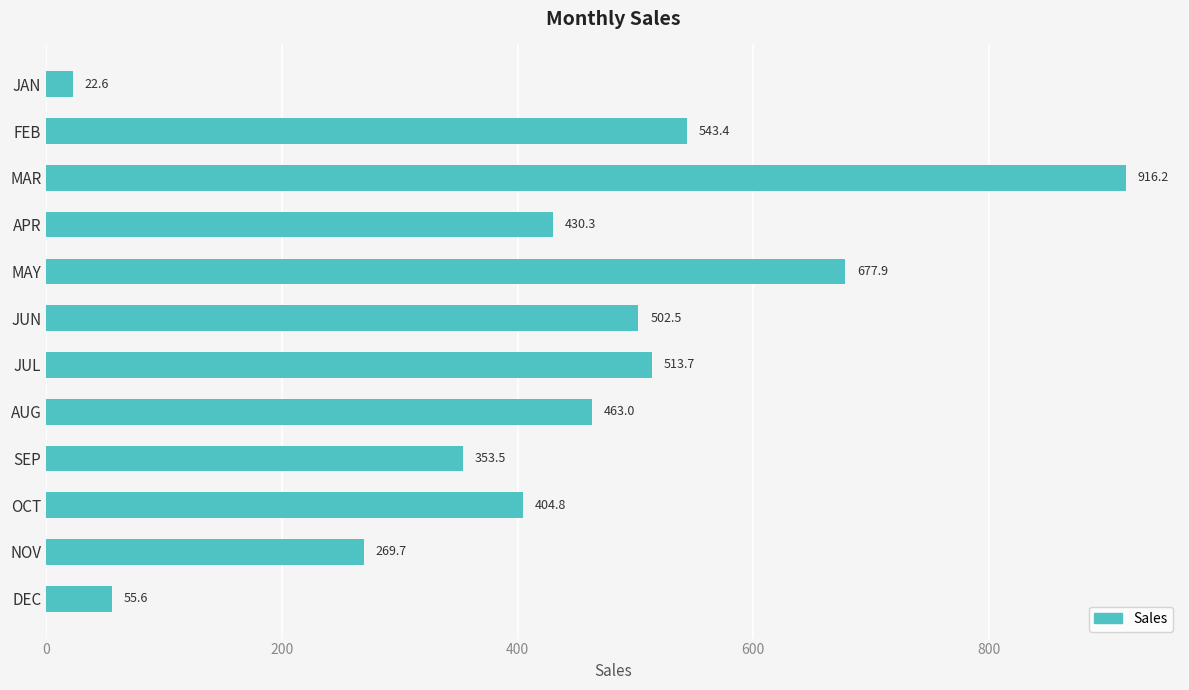

Reading top to bottom, transcribe all the data shown in this chart.

JAN=22.6	FEB=543.4	MAR=916.2	APR=430.3	MAY=677.9	JUN=502.5	JUL=513.7	AUG=463.0	SEP=353.5	OCT=404.8	NOV=269.7	DEC=55.6